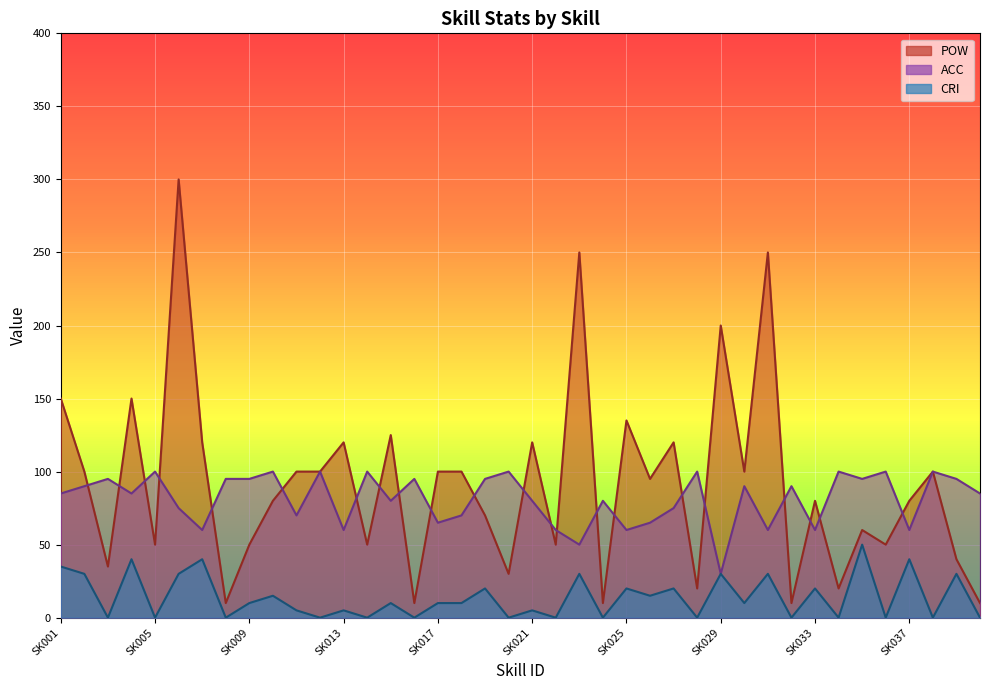

The value of POW at SK029 is 330. True or false?

False